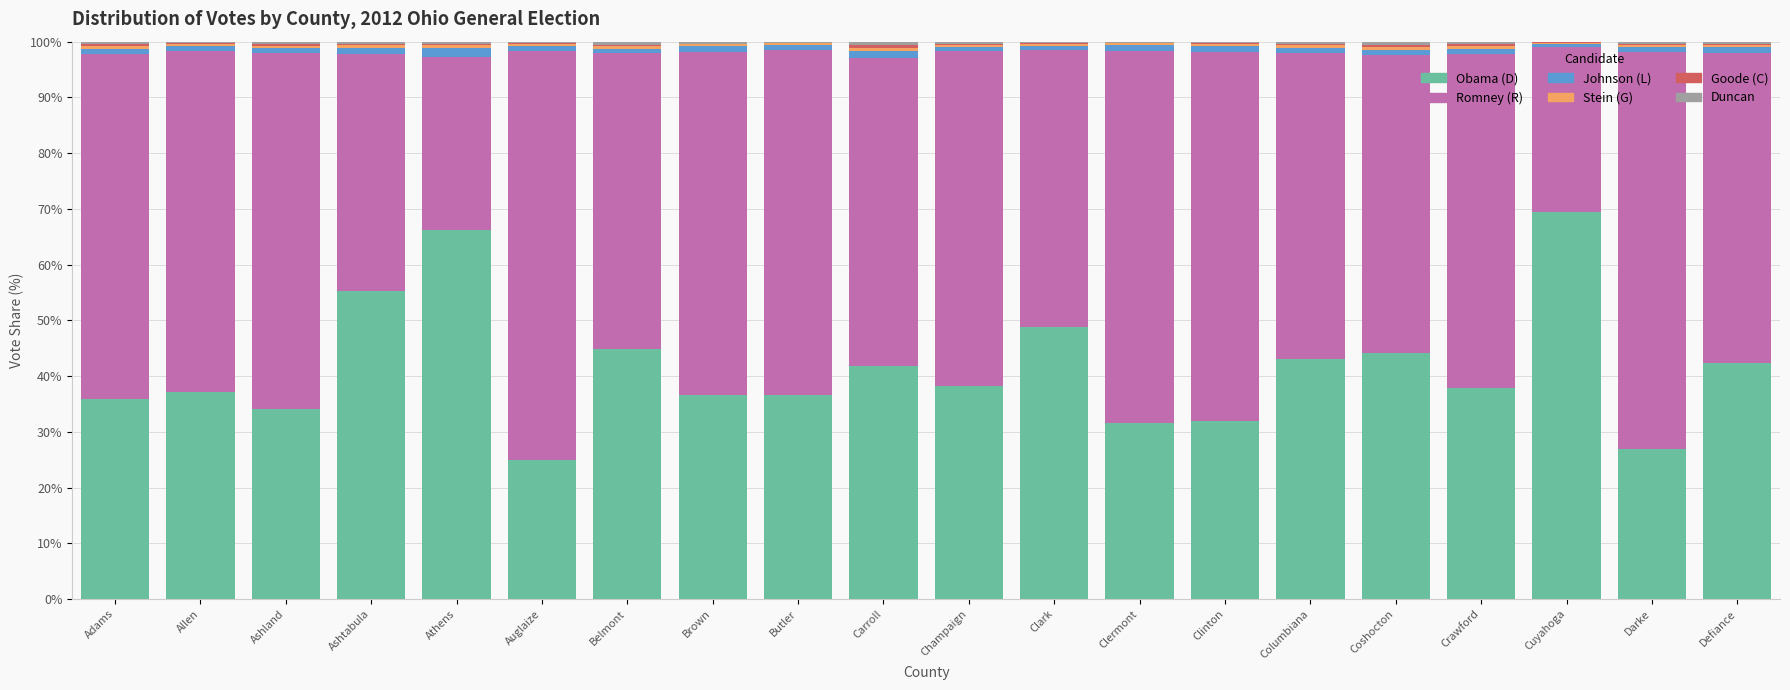

How many categories are shown in the chart?

20